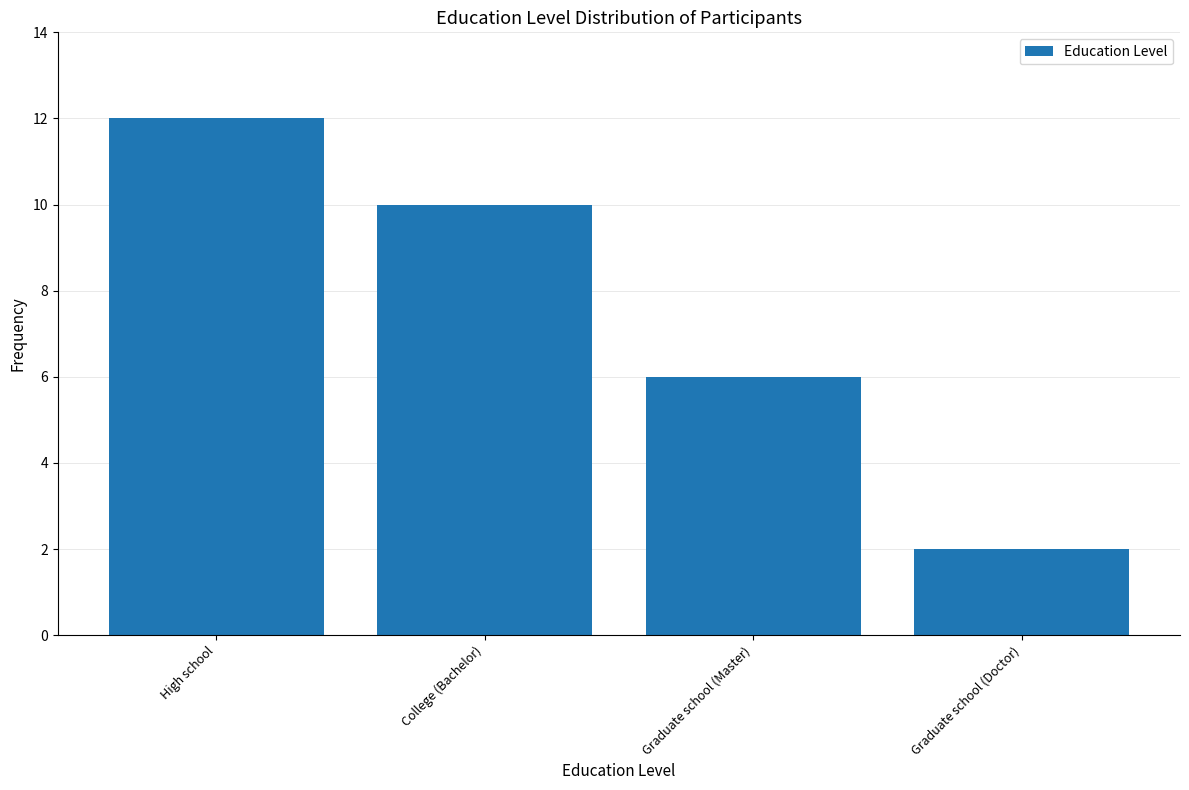

Which label corresponds to the smallest value in the chart?

Graduate school (Doctor)